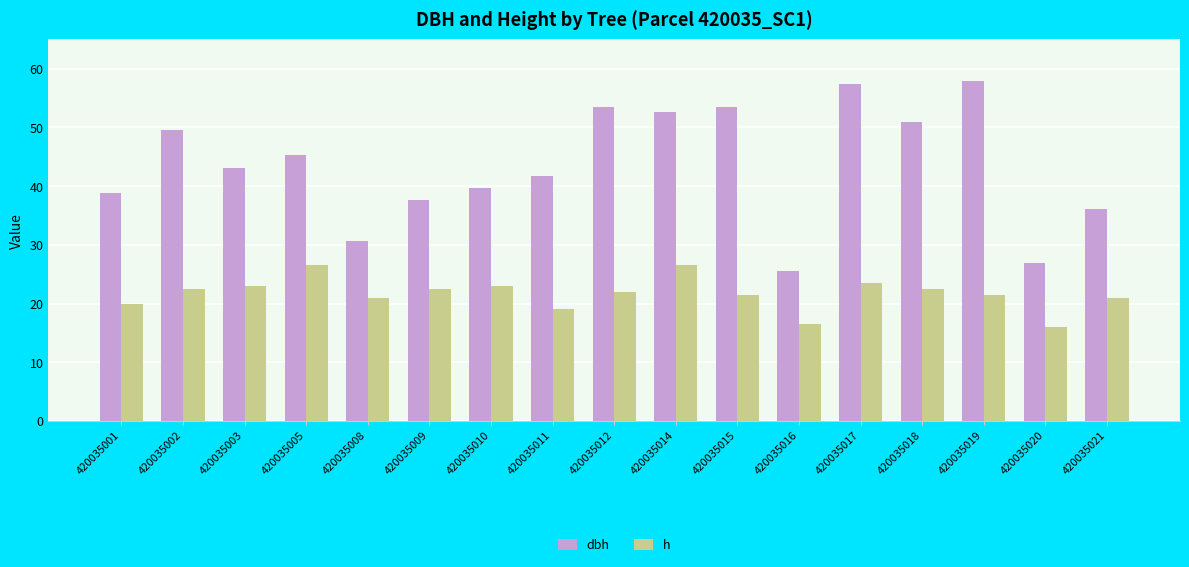

How many distinct data groups are displayed?

2